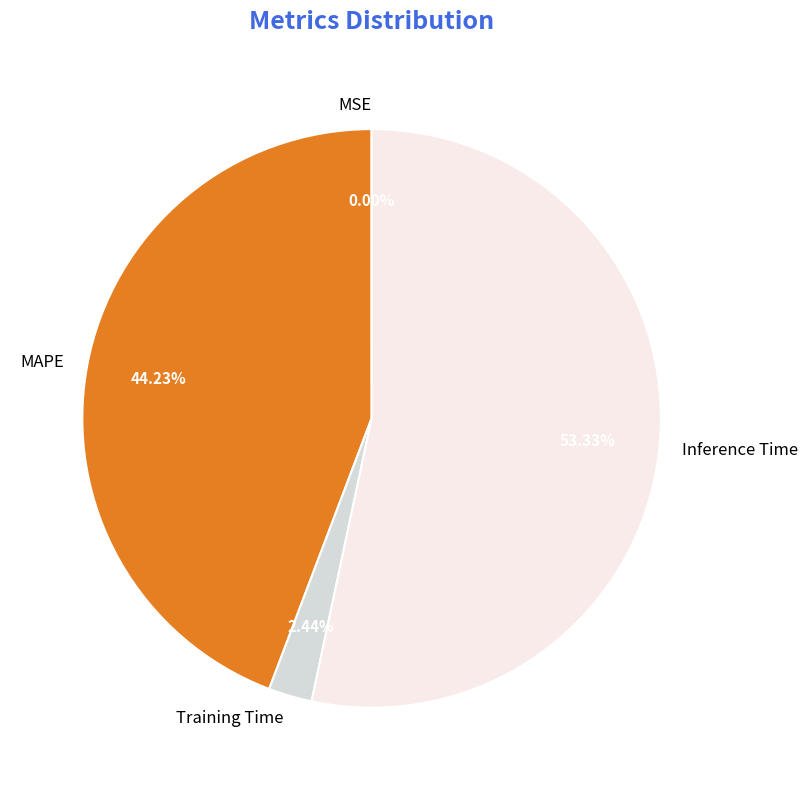

Is the sum of MAPE and Inference Time greater than half?

Yes